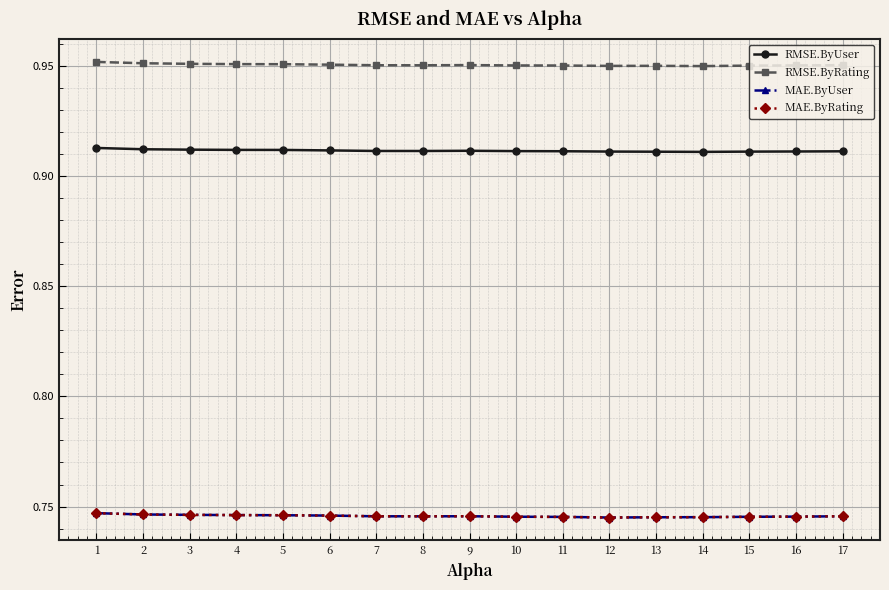

The value of MAE.ByUser at 2 is 0.7. True or false?

True